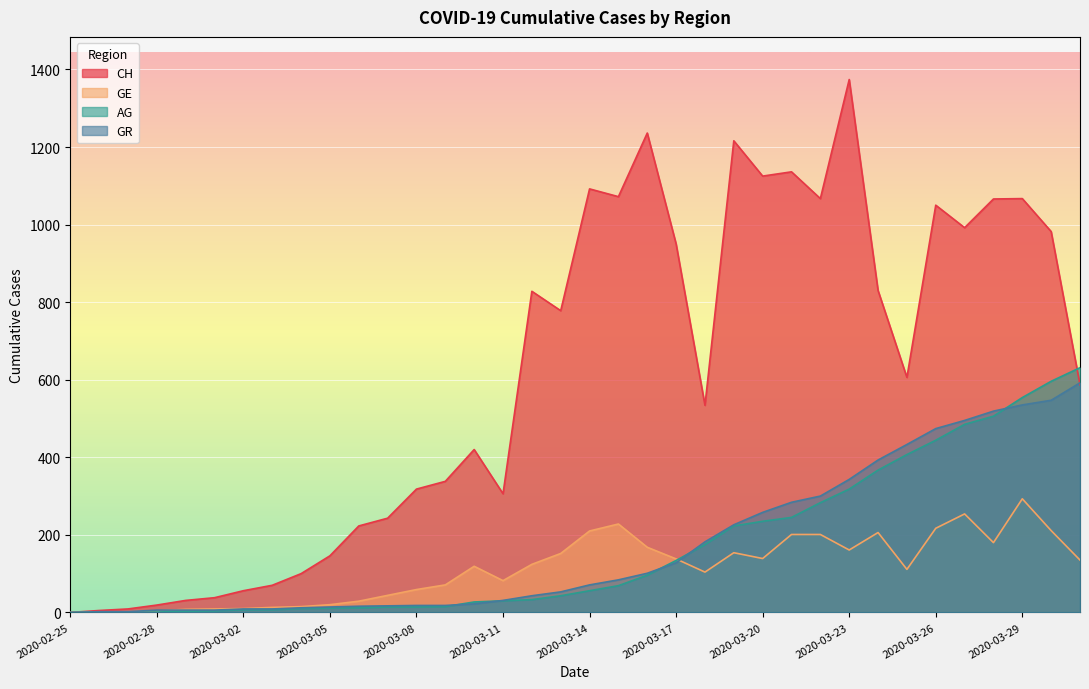

Where does the GE series first go above 124?

2020-03-13